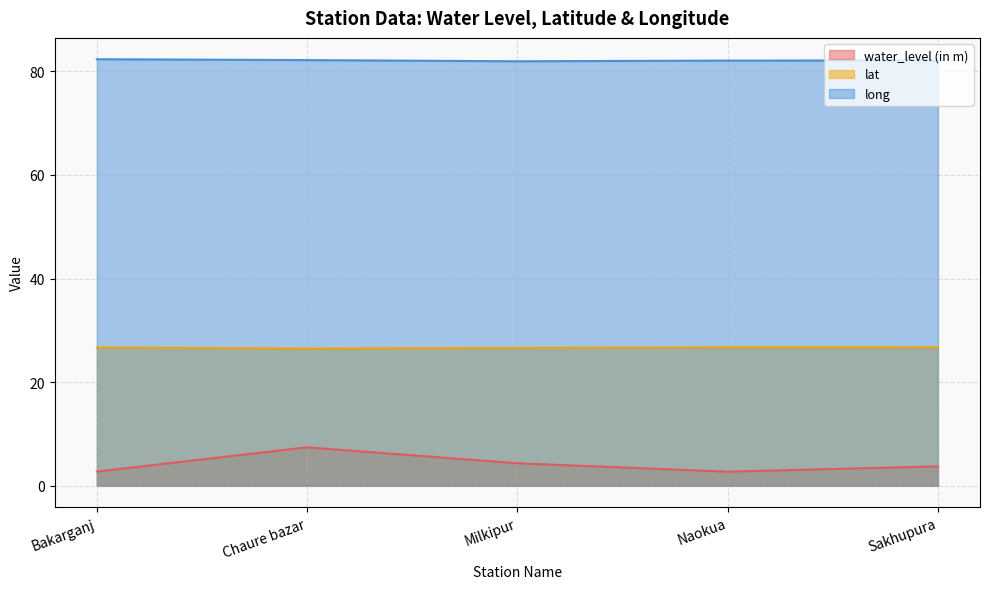

Reading left to right, extract all data points from this chart.

water_level (in m): 2.8	7.4	4.3	2.7	3.8
lat: 26.7	26.5	26.6	26.7	26.7
long: 82.3	82.1	81.9	82.0	82.1